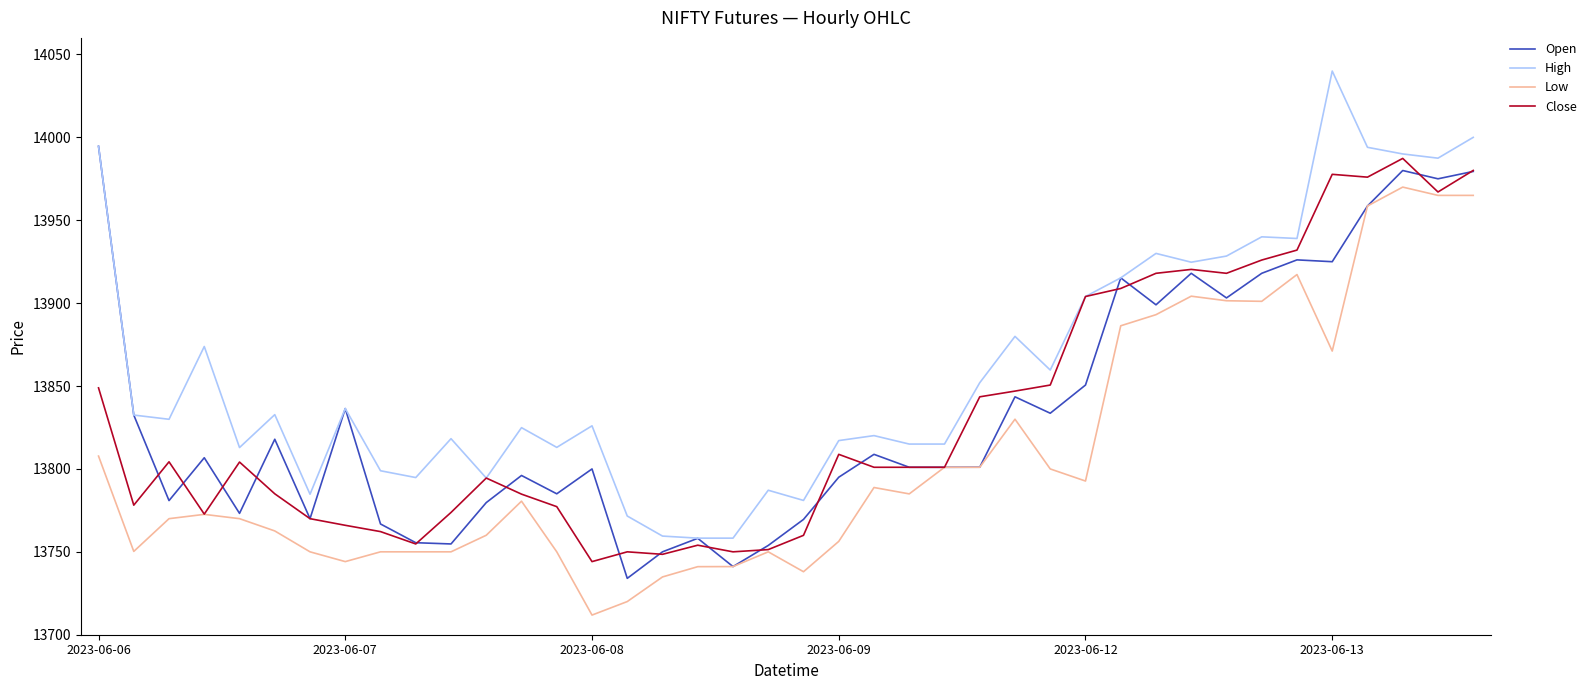

Which series has the largest total across all categories?

High